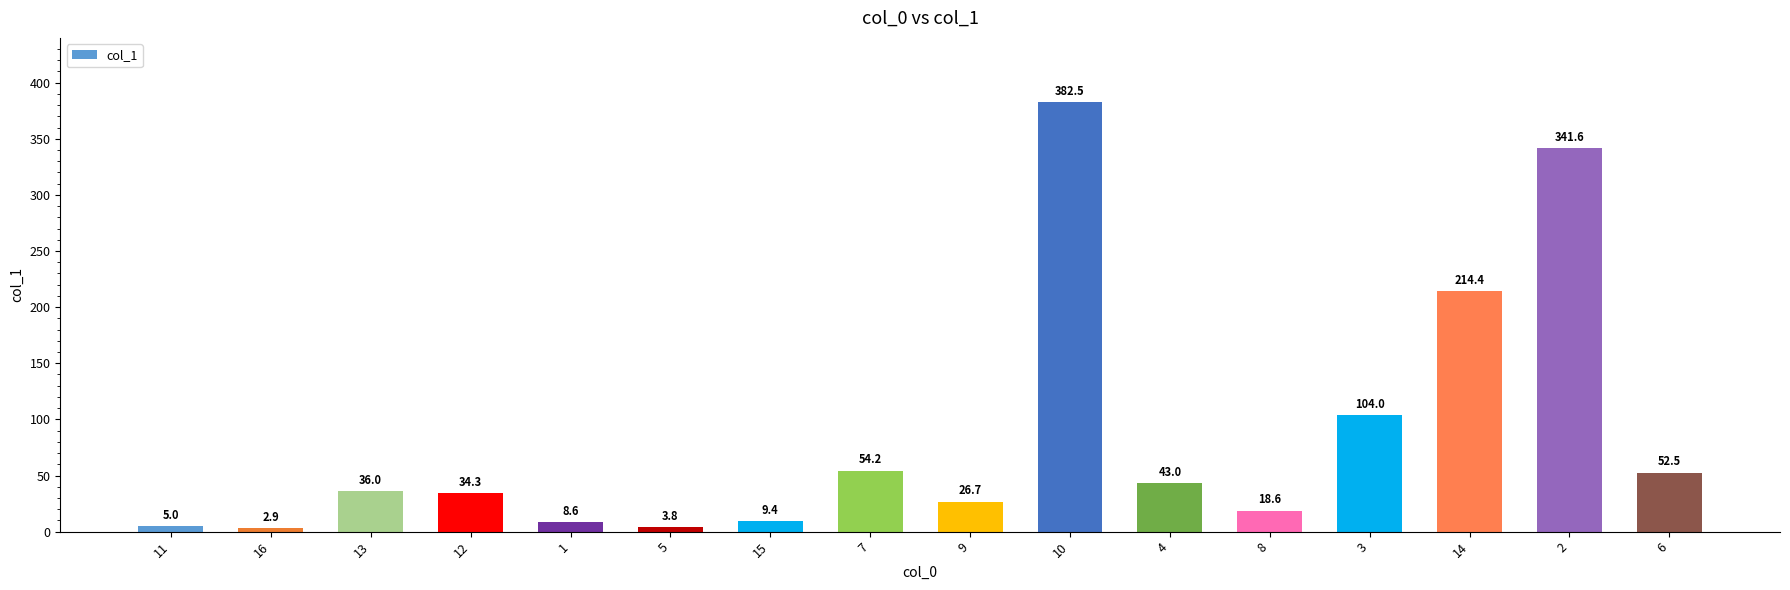

Does the chart contain stacked bars?

No